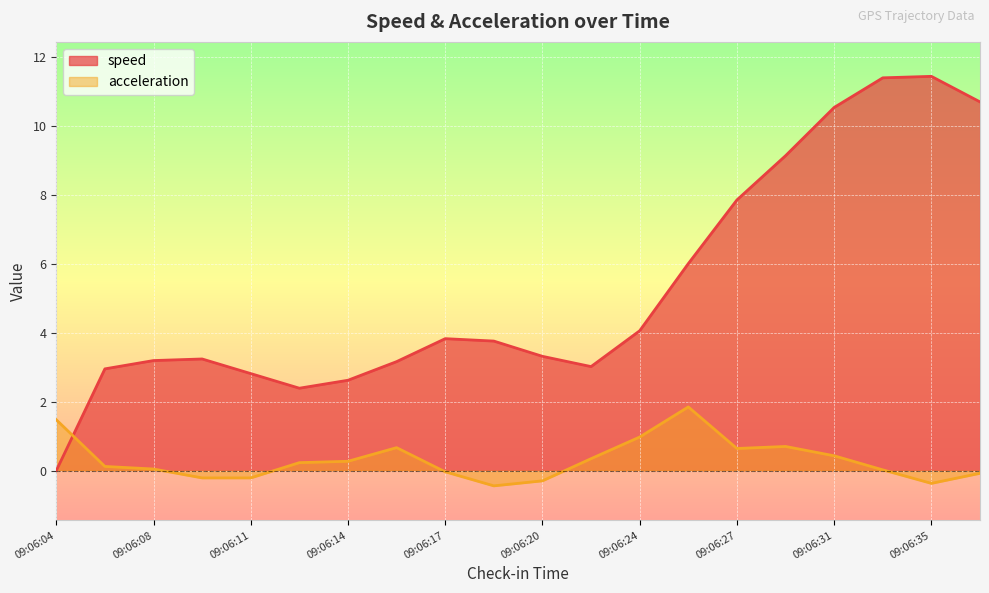

How many lines are shown in the chart?

2